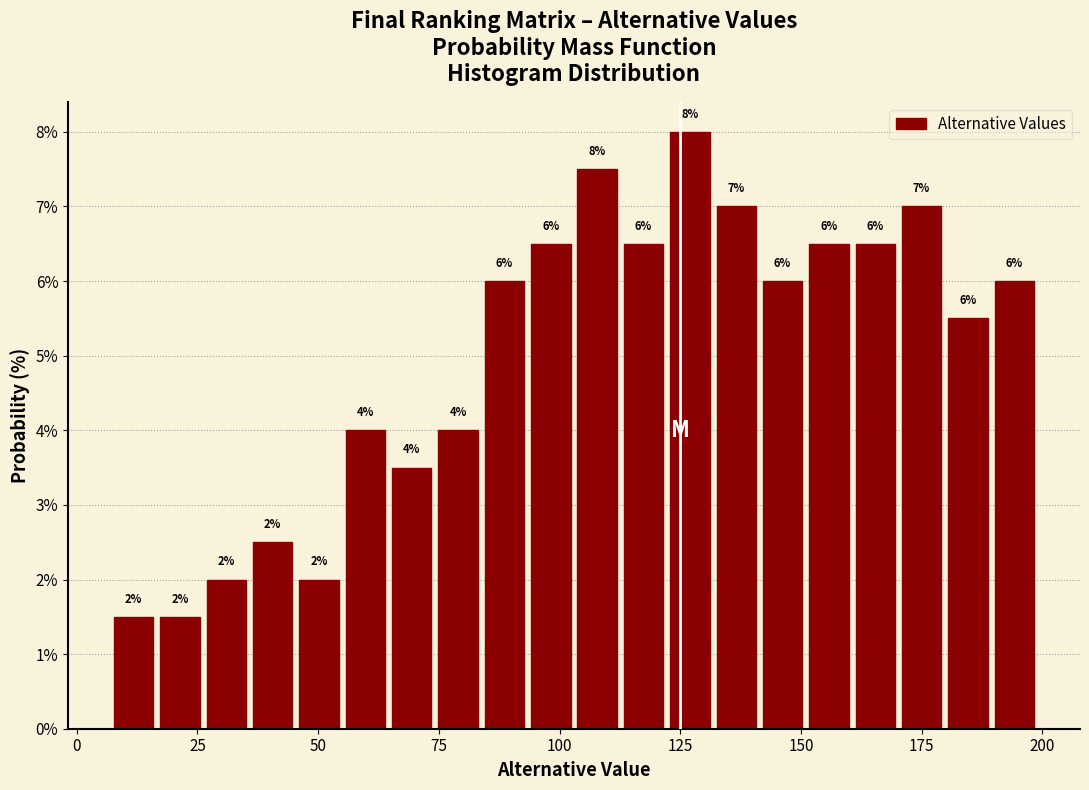

Around what value on the x-axis is the tallest bar? Give the approximate position of its centre, as read against the axis.

125